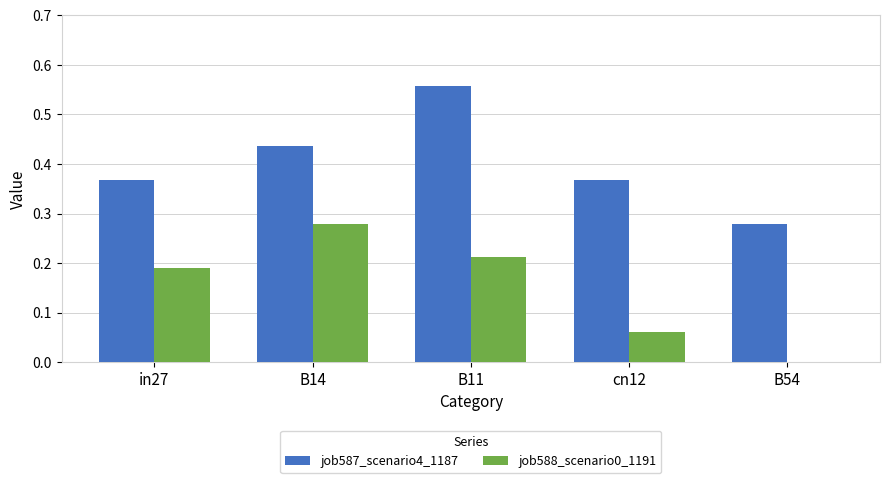

How many job588_scenario0_1191 values are between 0 and 1?

5